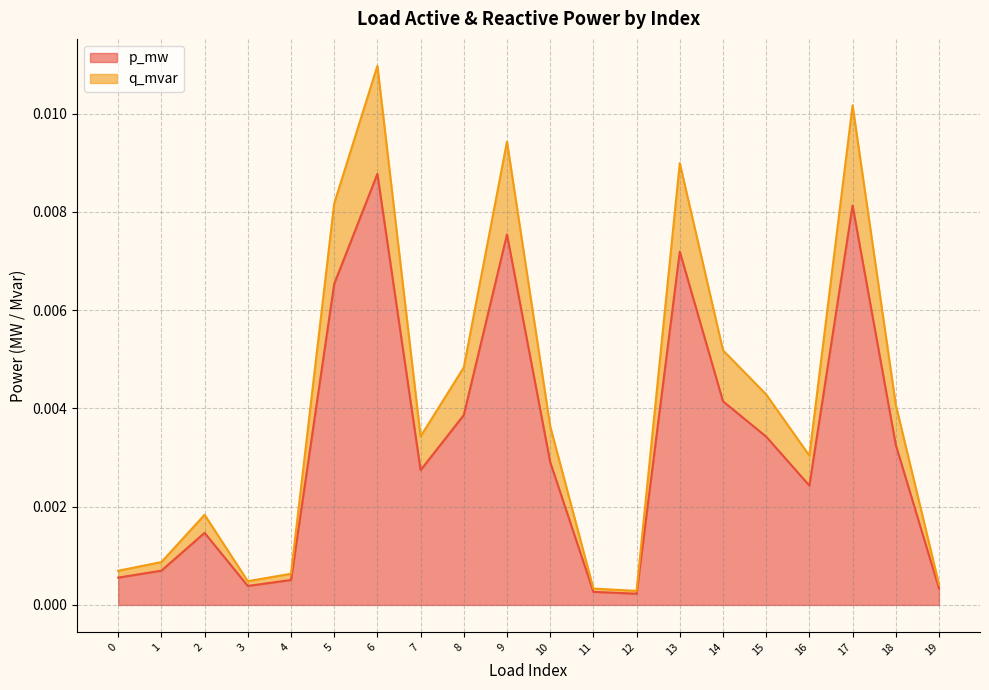

Rank the categories by q_mvar value from highest to lowest.

6, 17, 9, 13, 5, 14, 8, 15, 18, 10, 7, 16, 2, 1, 0, 4, 3, 19, 11, 12